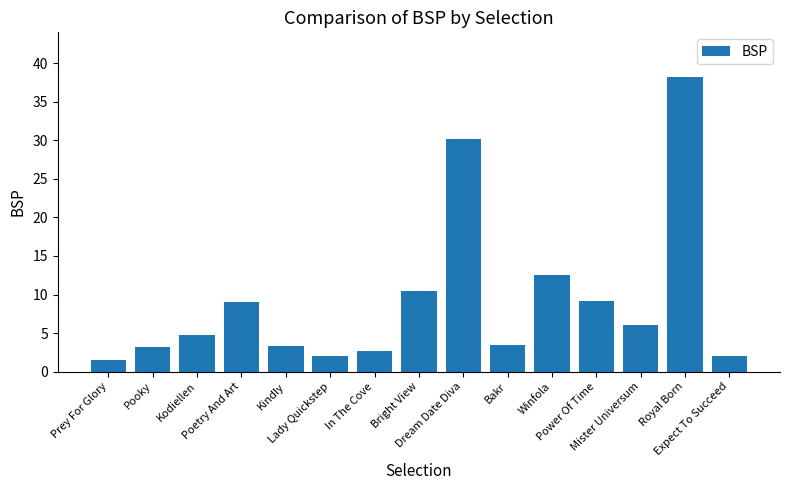

What is the value of the 5th bar from the left?

3.3